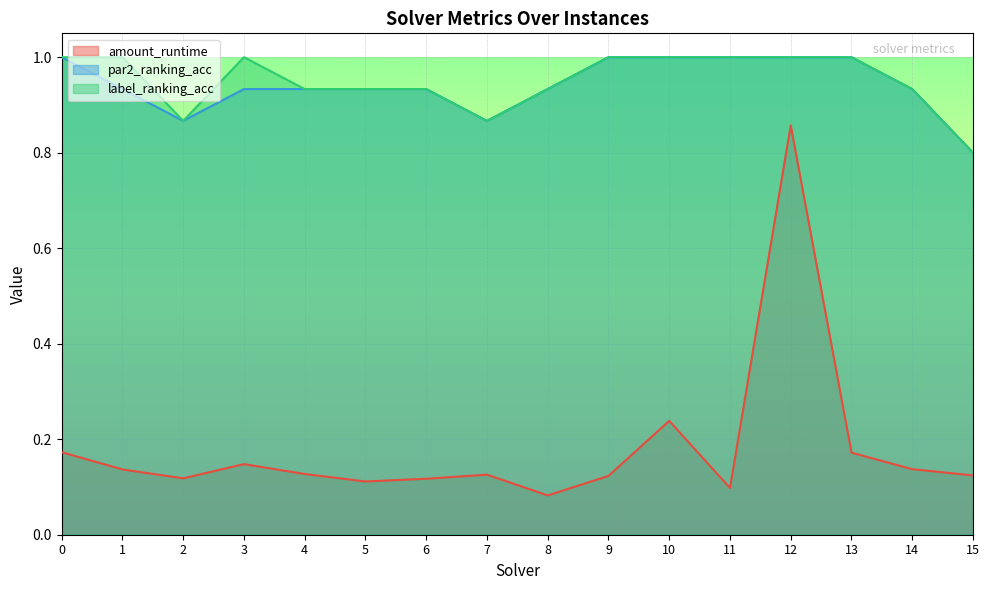

Which has a higher value, 10 or 13?

10